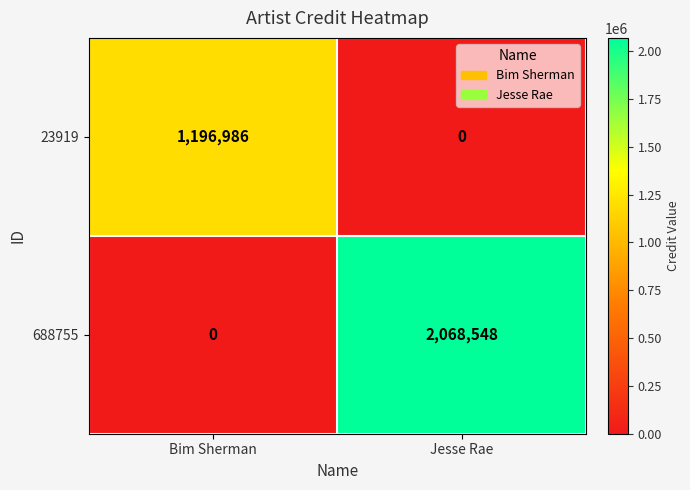

How many data points in 688755 are less than 2068548?

1